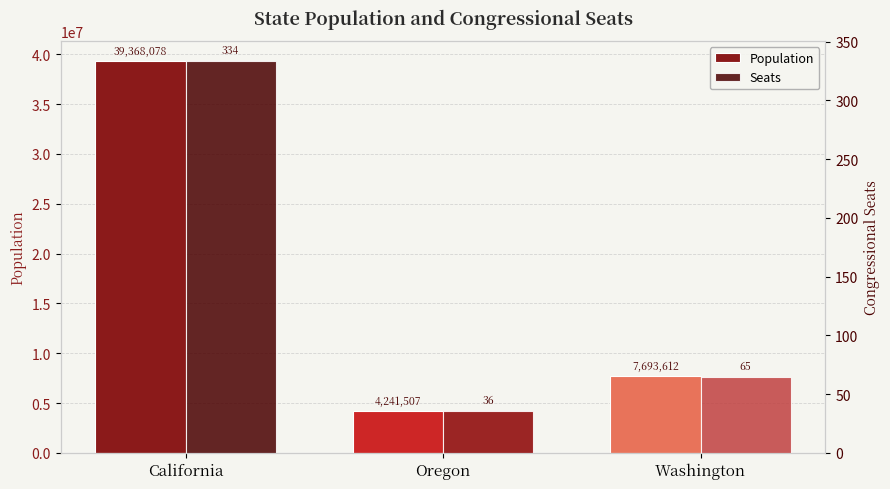

Between Oregon and Washington, which is larger?

Washington